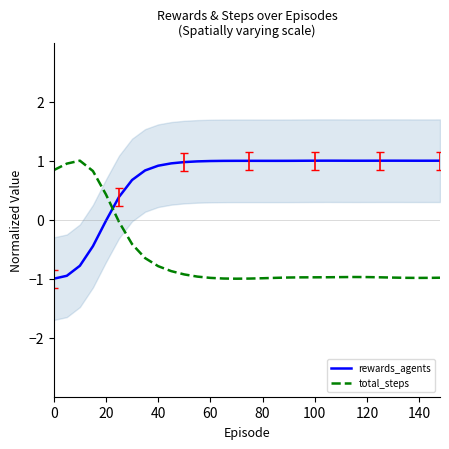

How many interior local peaks does the total_steps series have?

2